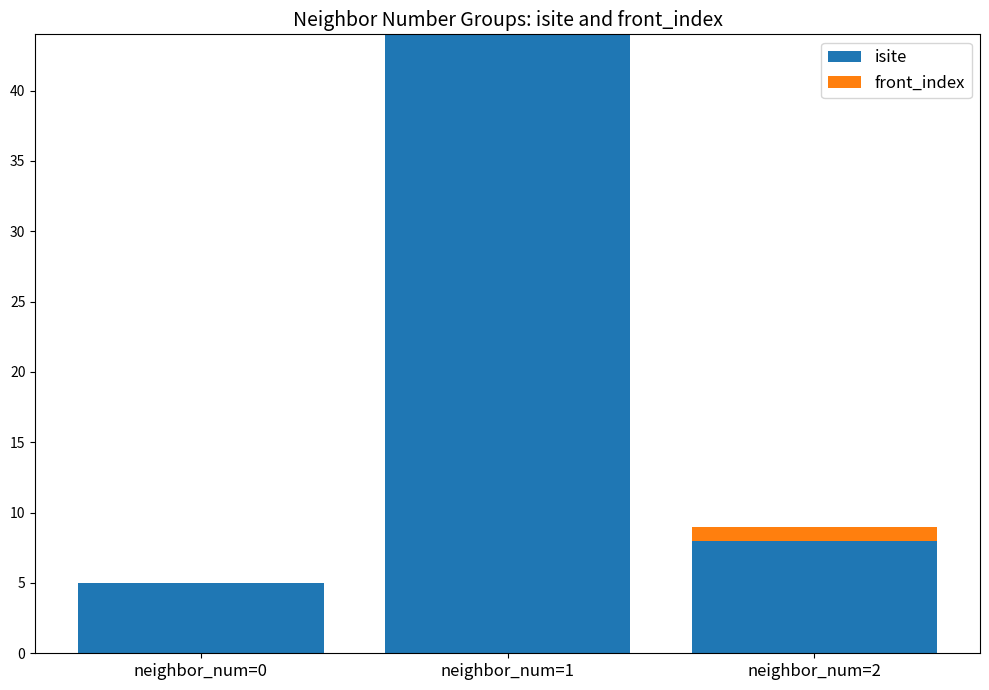

What is the maximum value for isite?

44